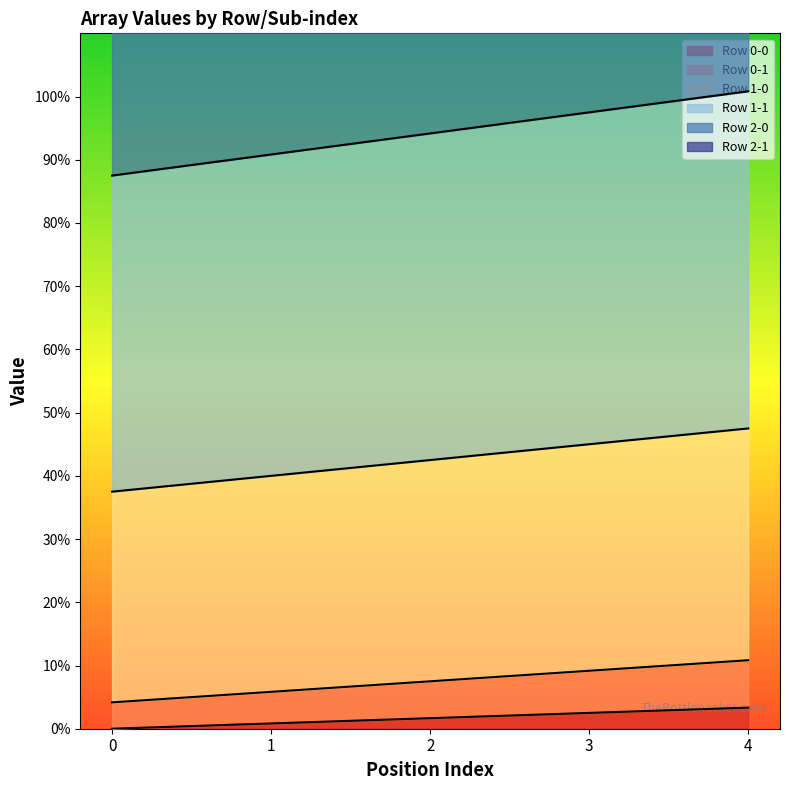

What is the maximum value for Row 0-0?

3.3